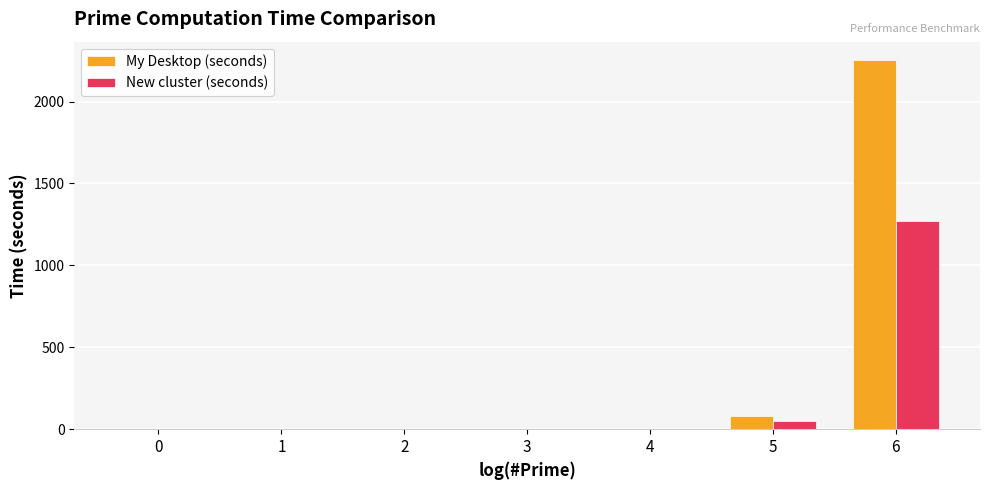

Which series has the largest total across all categories?

My Desktop (seconds)